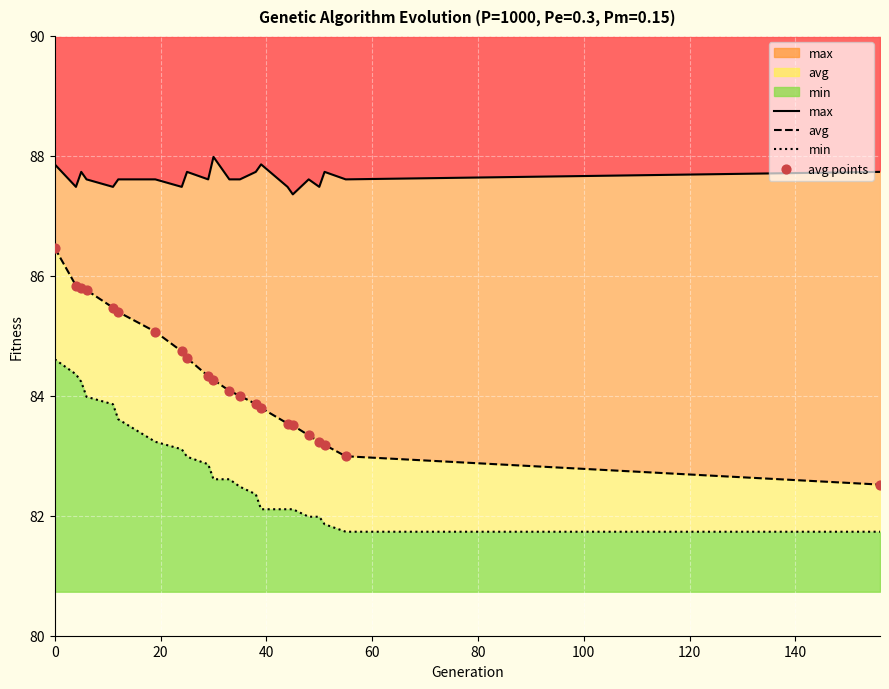

Which series has the largest Y range (max minus min)?

avg